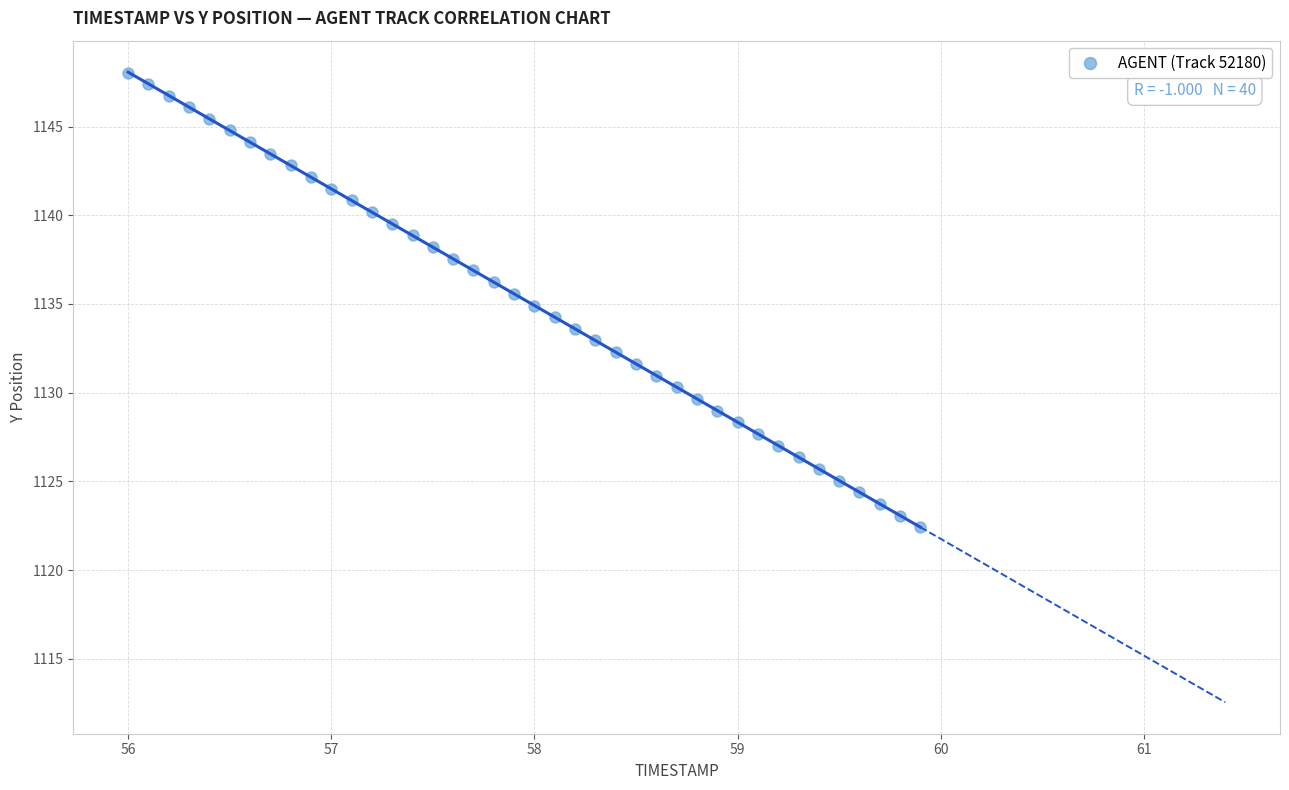

What is the range of Y values (max minus min)?

25.6